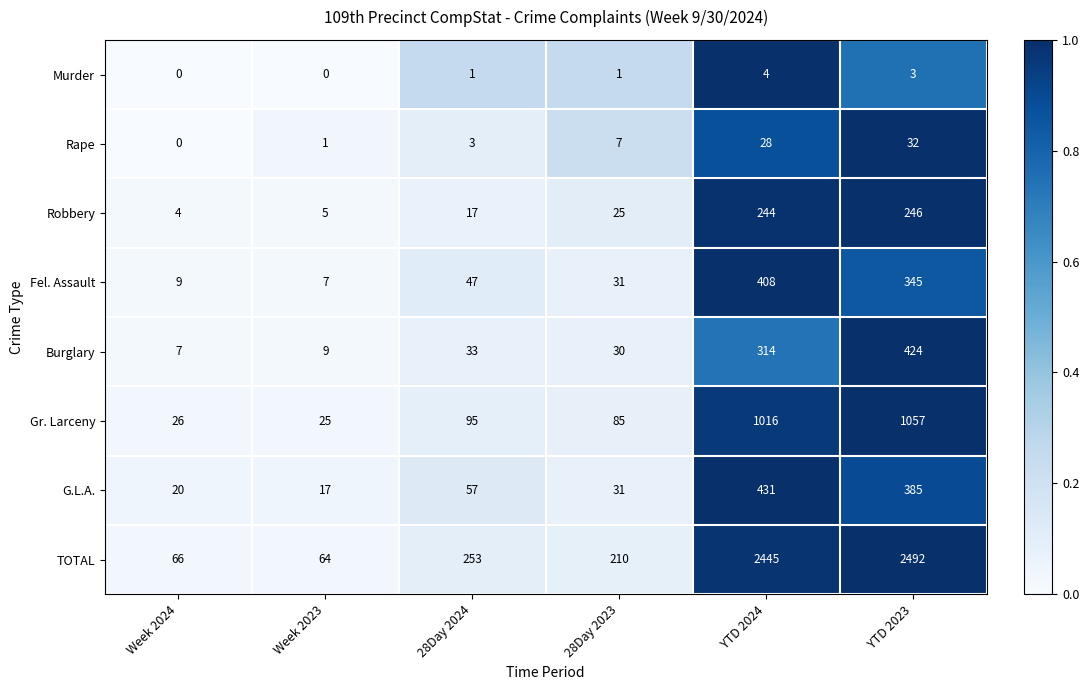

Where is Robbery nearest to the value 125?

28Day 2023